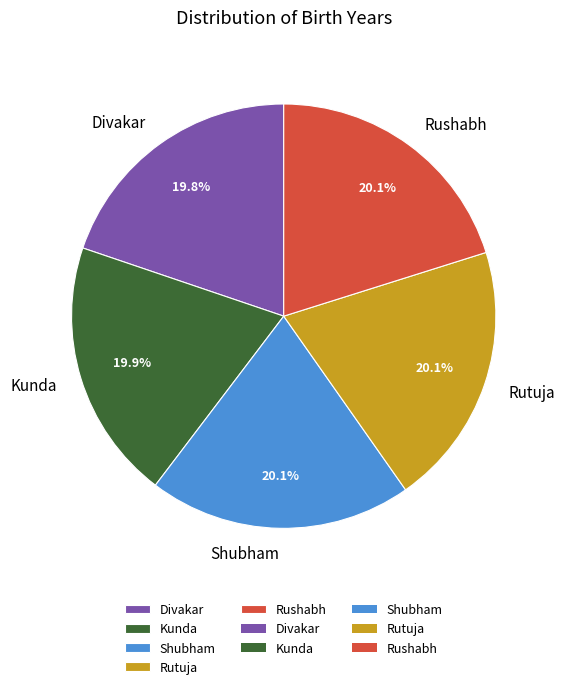

Does Kunda represent more than half of the total?

No